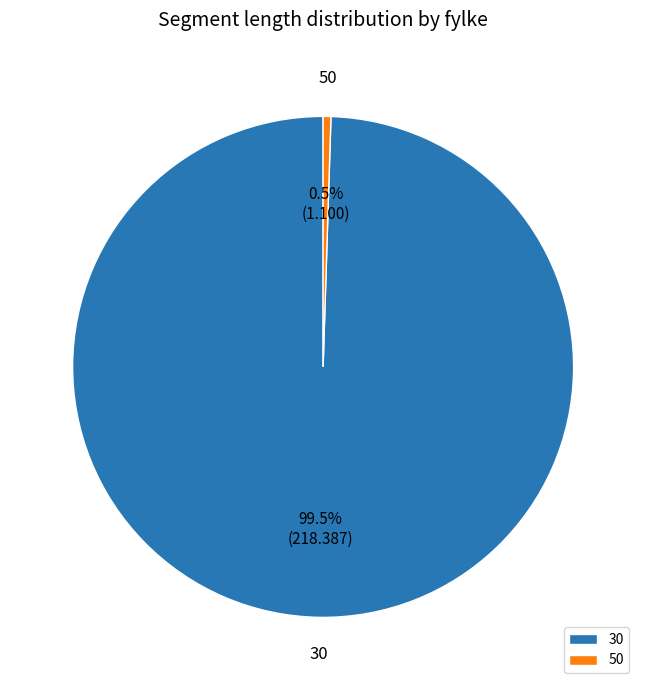

Count the number of slices in the pie.

2